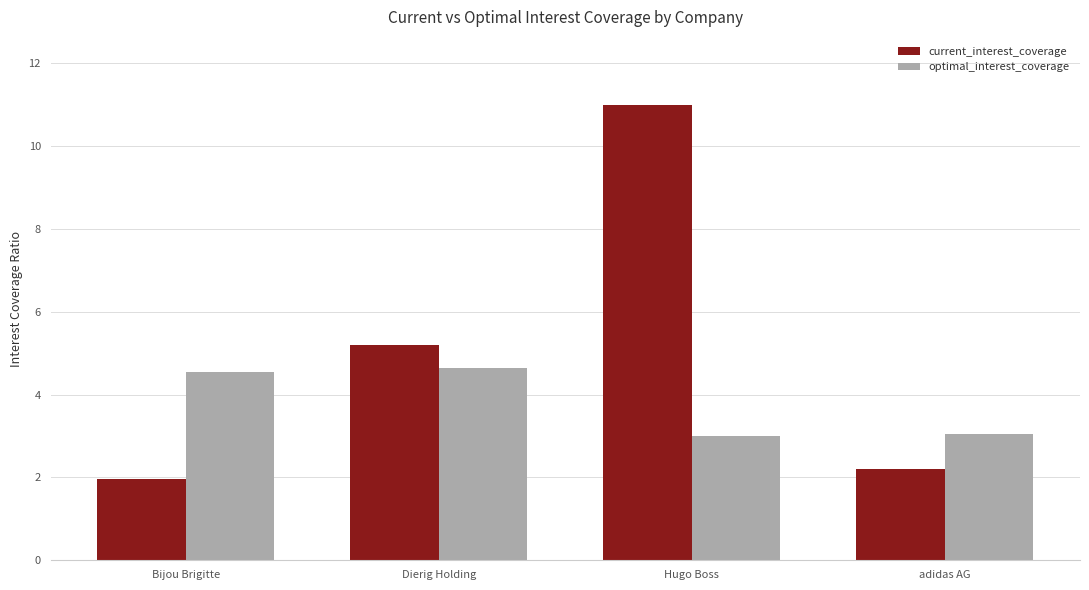

Rank the categories by current_interest_coverage value from highest to lowest.

Hugo Boss, Dierig Holding, adidas AG, Bijou Brigitte